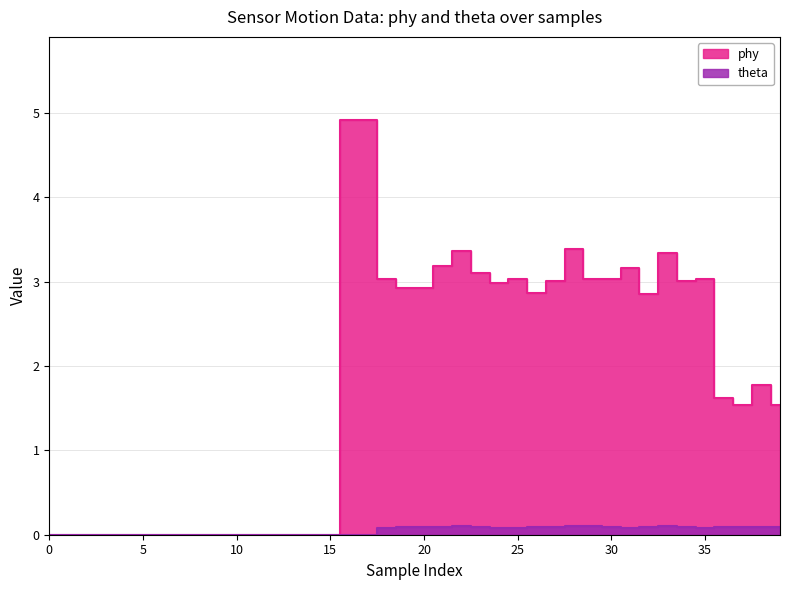

How many values in the phy series are below 2?

20